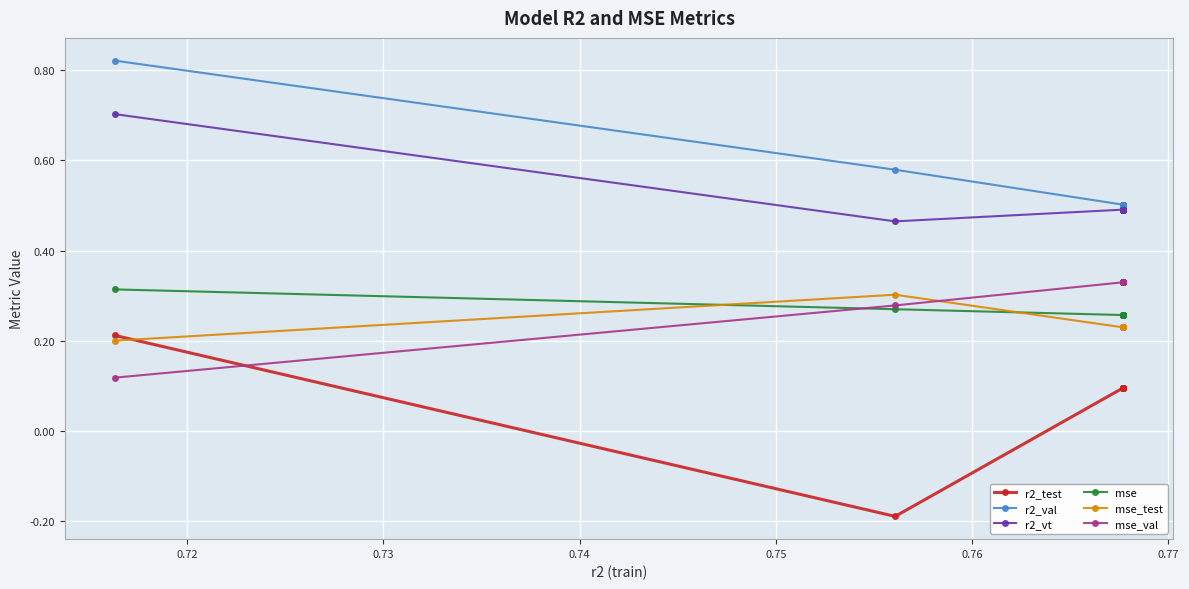

Which series ends up on top after the final intersection of mse_val and mse_test?

mse_val